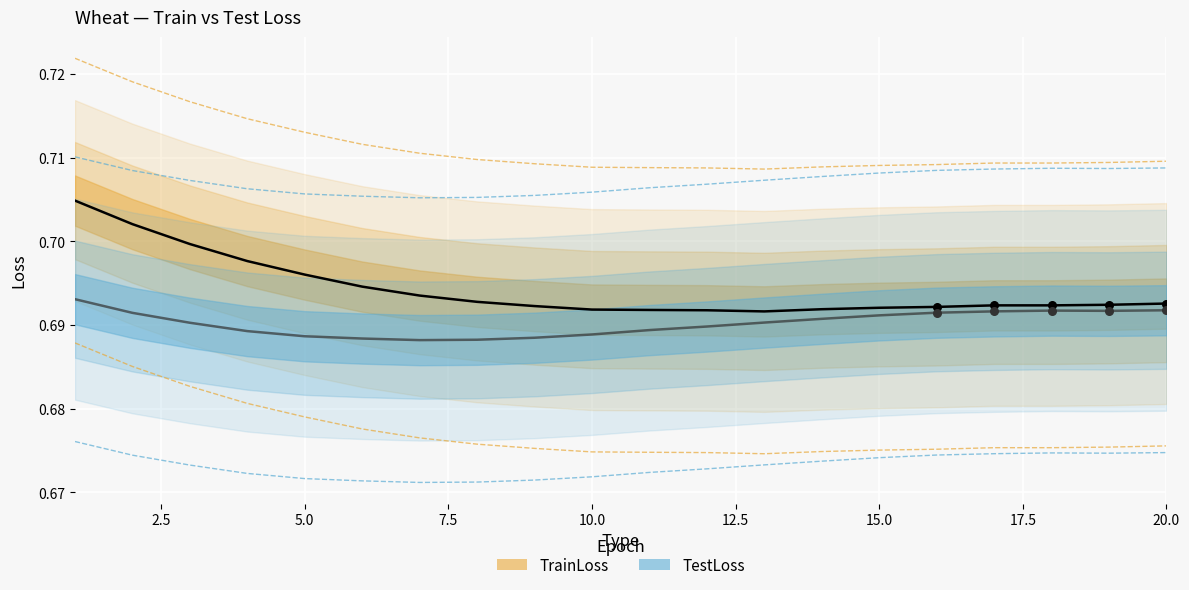

At how many categories does at least one series exceed 0?

20